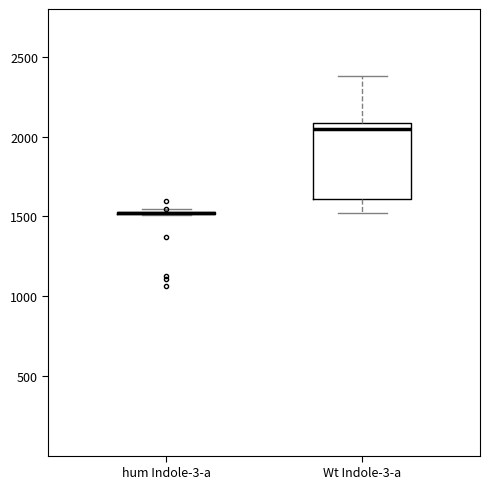

Reading left to right, read every box against the y-axis: the position of its median line, the range the box covers, and the ends of its whiskers. The values are not printed on the chart, so give them approximately, as read against the axis.

hum Indole-3-a: box collapsed to a line at 1500, whiskers 1500 to 1550
Wt Indole-3-a: median 2050, box 1600 to 2100, whiskers 1500 to 2400